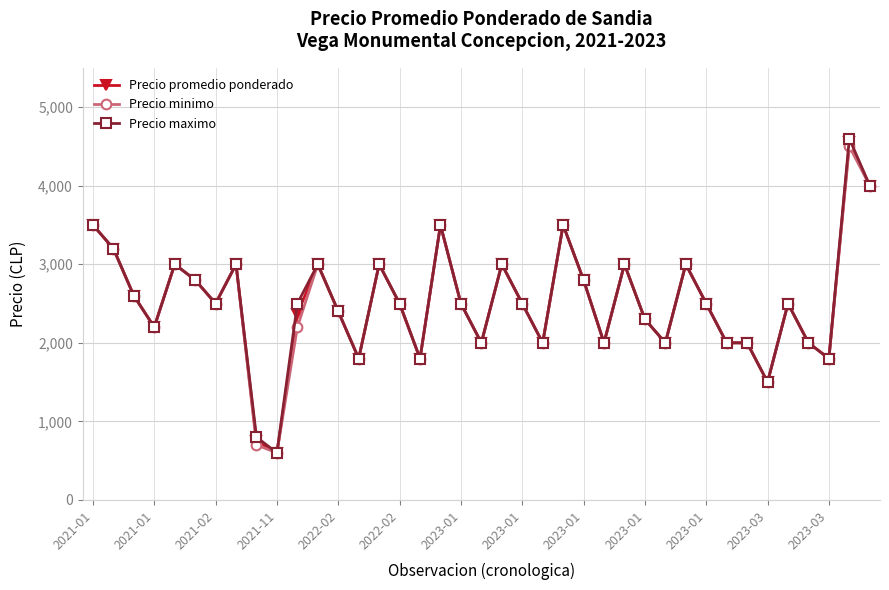

True or false: Precio maximo has more than 1 points higher than both neighbors.

True